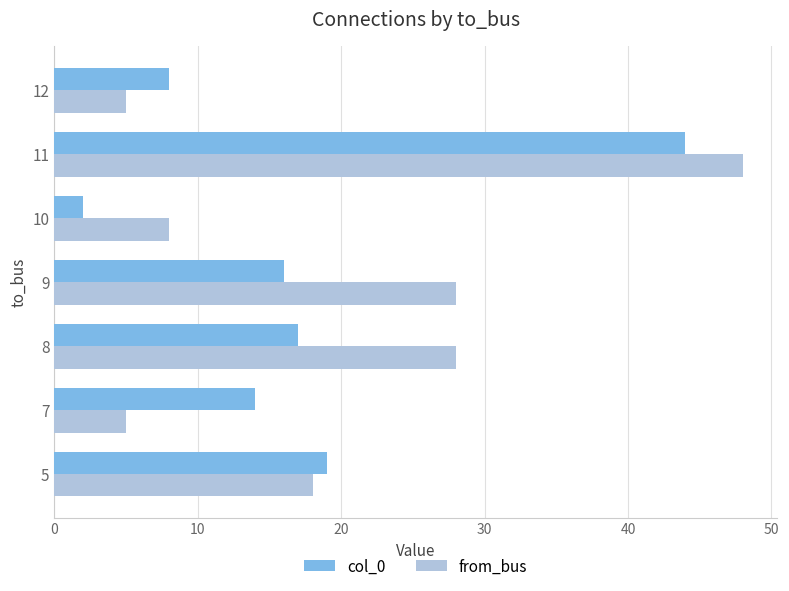

How many categories are shown in the chart?

7